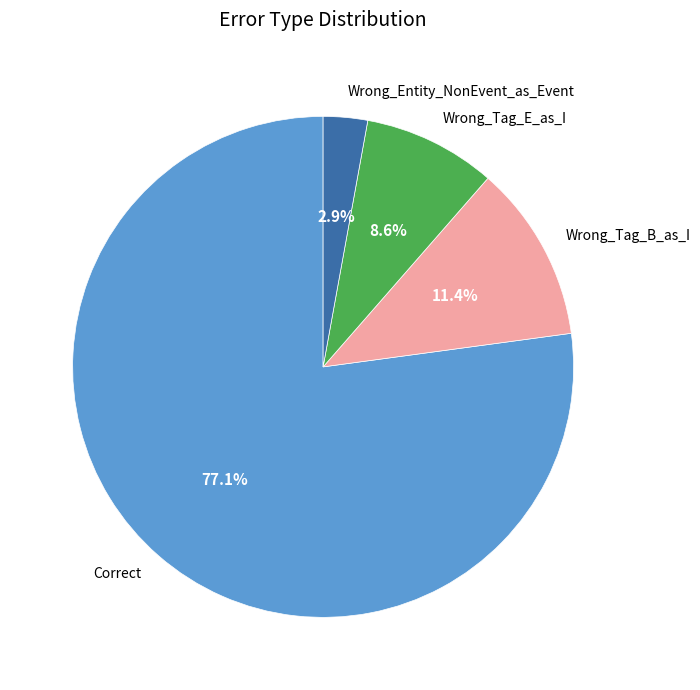

Which category has the smallest portion of the pie?

Wrong_Entity_NonEvent_as_Event